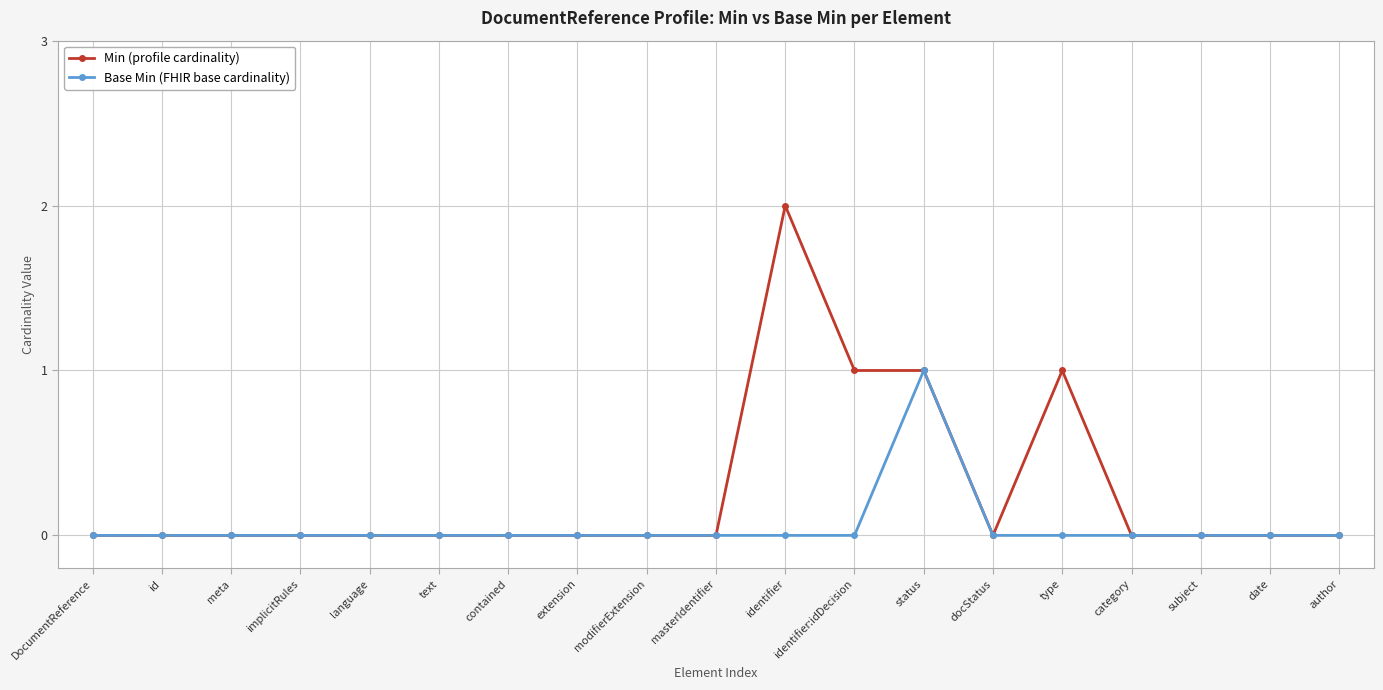

True or false: Min (profile cardinality) has more than 1 points higher than both neighbors.

True